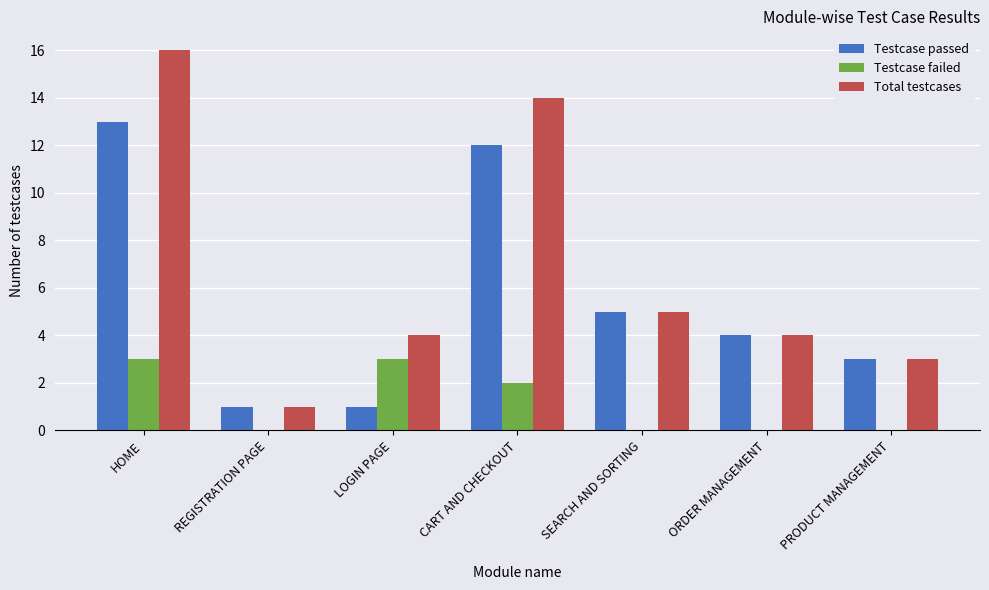

What value does the Testcase failed series have at HOME?

3